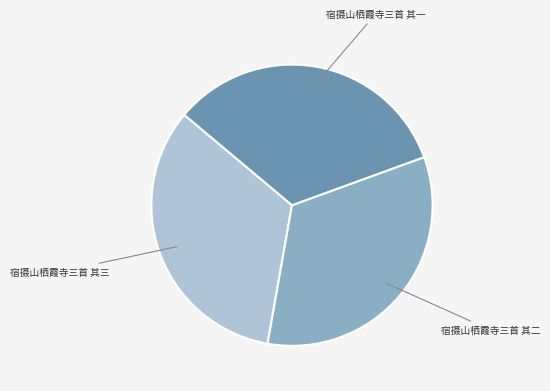

How many segments does this pie chart have?

3